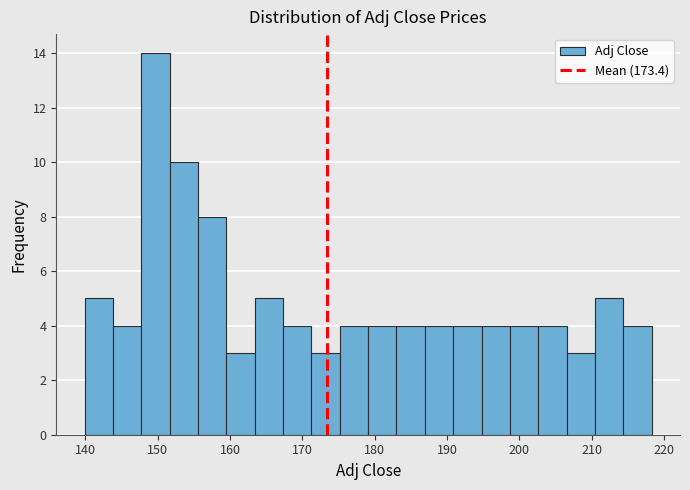

Around what value on the x-axis is the tallest bar? Give the approximate position of its centre, as read against the axis.

150